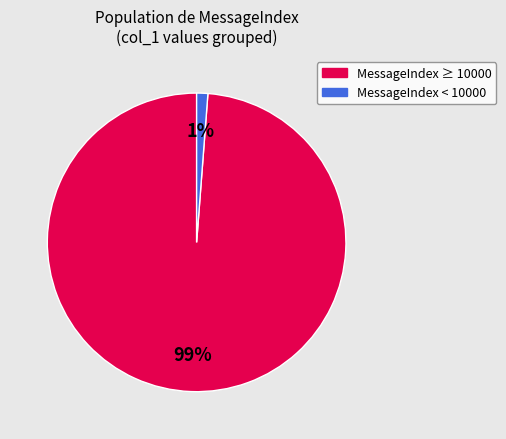

To the nearest percent, what is the difference between the largest and smallest slice percentages?

98%